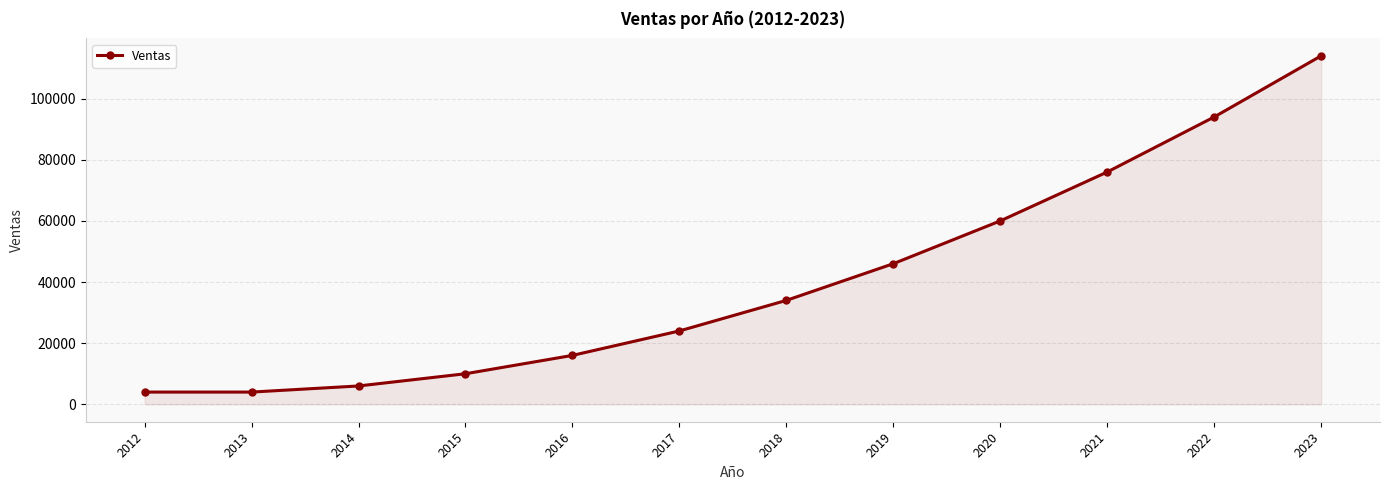

The chart shows a value of 34996 at 2023. True or false?

False